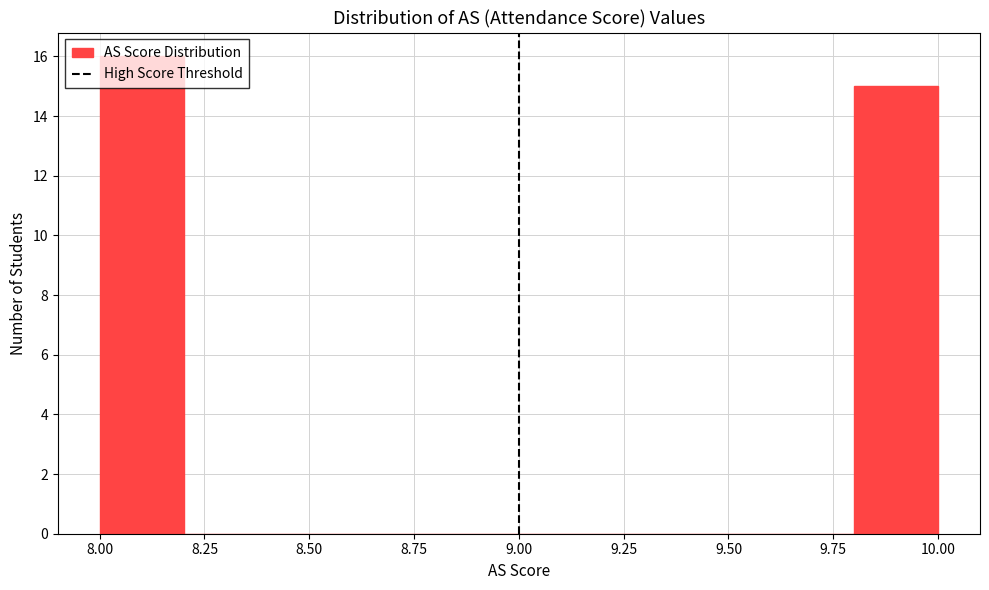

Reading left to right, list every bar in this chart as the range it spans on the x-axis followed by its height. The values are not printed on the chart, so give them approximately, as read against the axis.

8.0 to 8.2: 16
8.2 to 8.4: 0
8.4 to 8.6: 0
8.6 to 8.8: 0
8.8 to 9.0: 0
9.0 to 9.2: 0
9.2 to 9.4: 0
9.4 to 9.6: 0
9.6 to 9.8: 0
9.8 to 10.0: 15